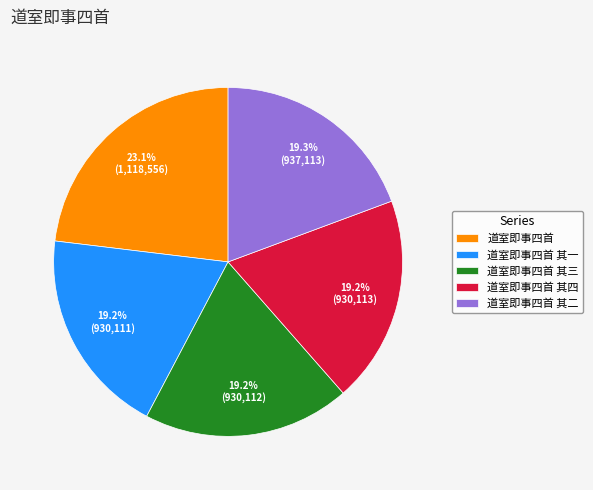

To the nearest percent, what is the average slice percentage?

20%